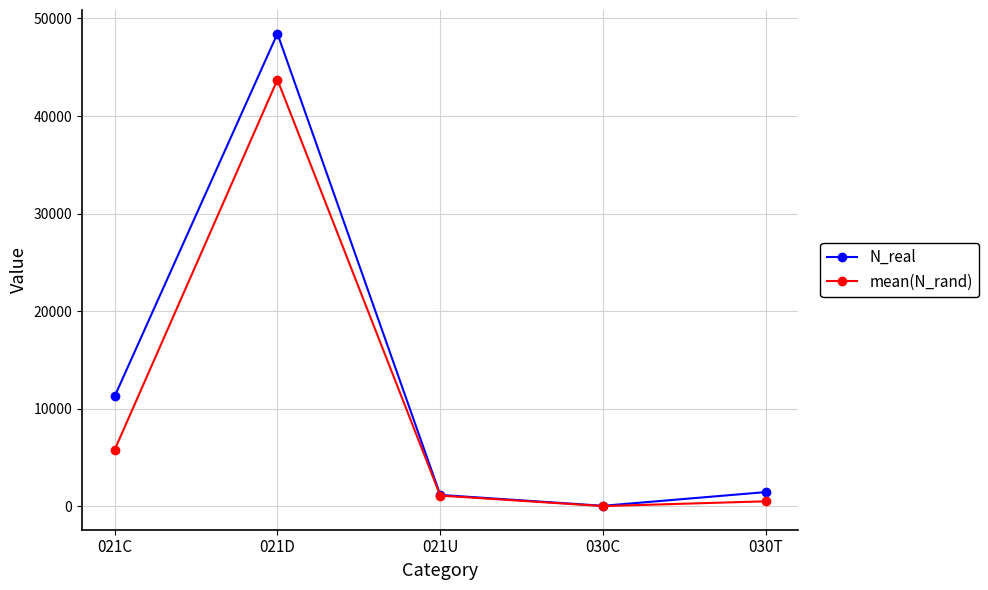

What is the average value of the mean(N_rand) series?

10228.3